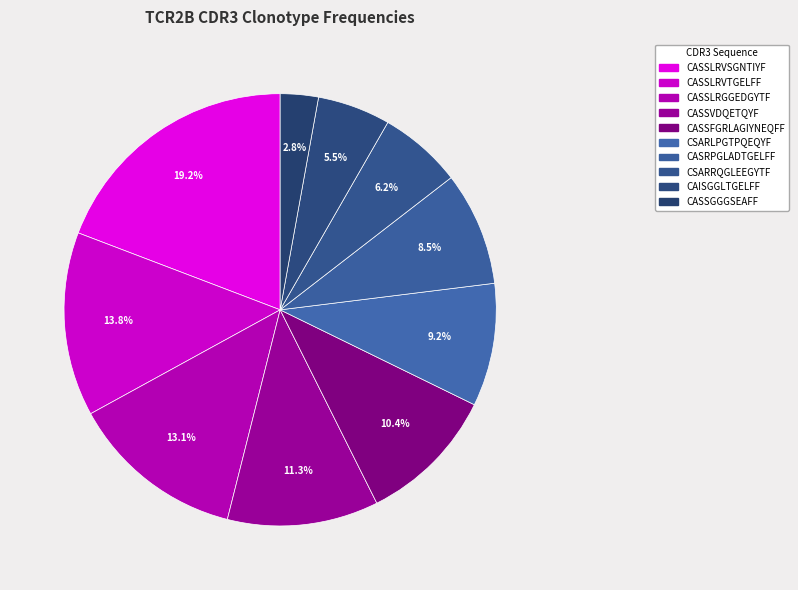

How many slices are in this pie chart?

10